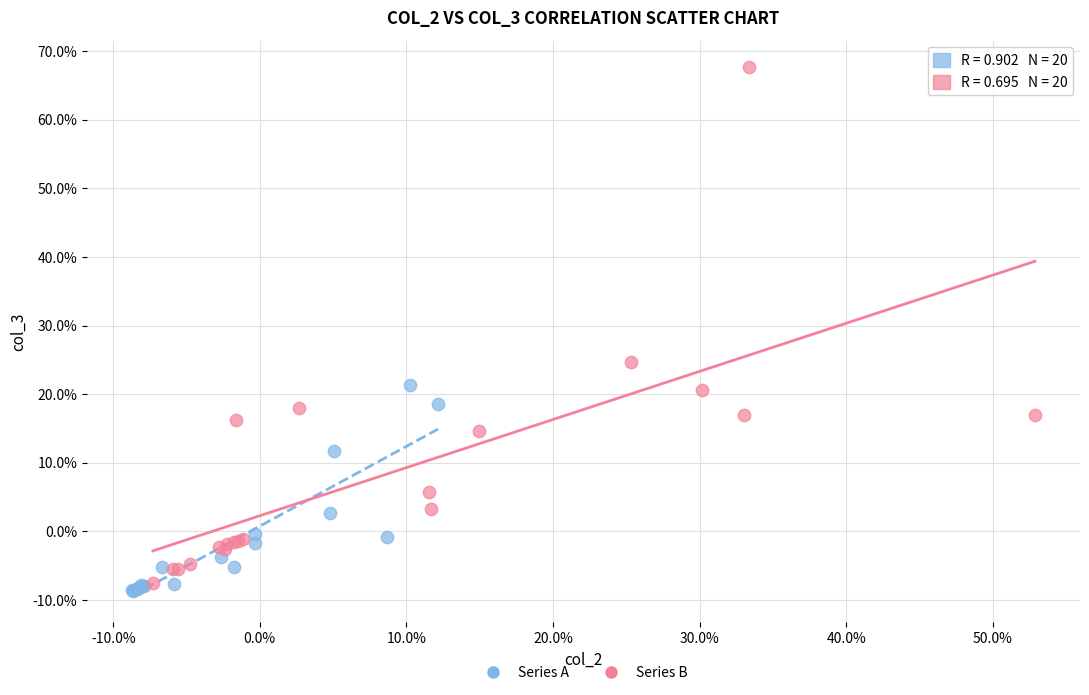

Which series reaches the minimum Y coordinate?

Series A